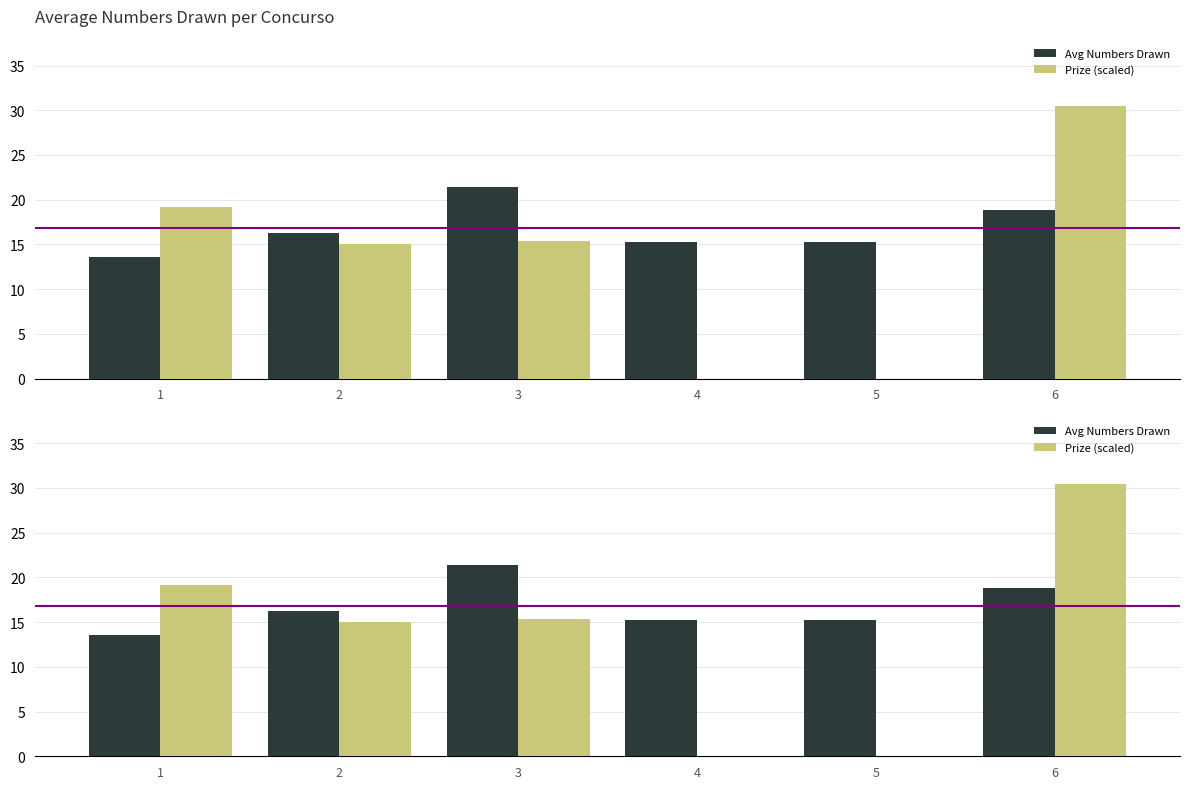

Which series has the largest total across all categories?

Avg Numbers Drawn